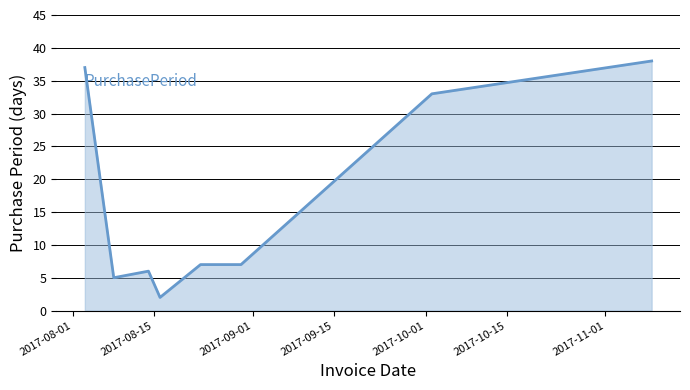

Count the number of data series in this chart.

1